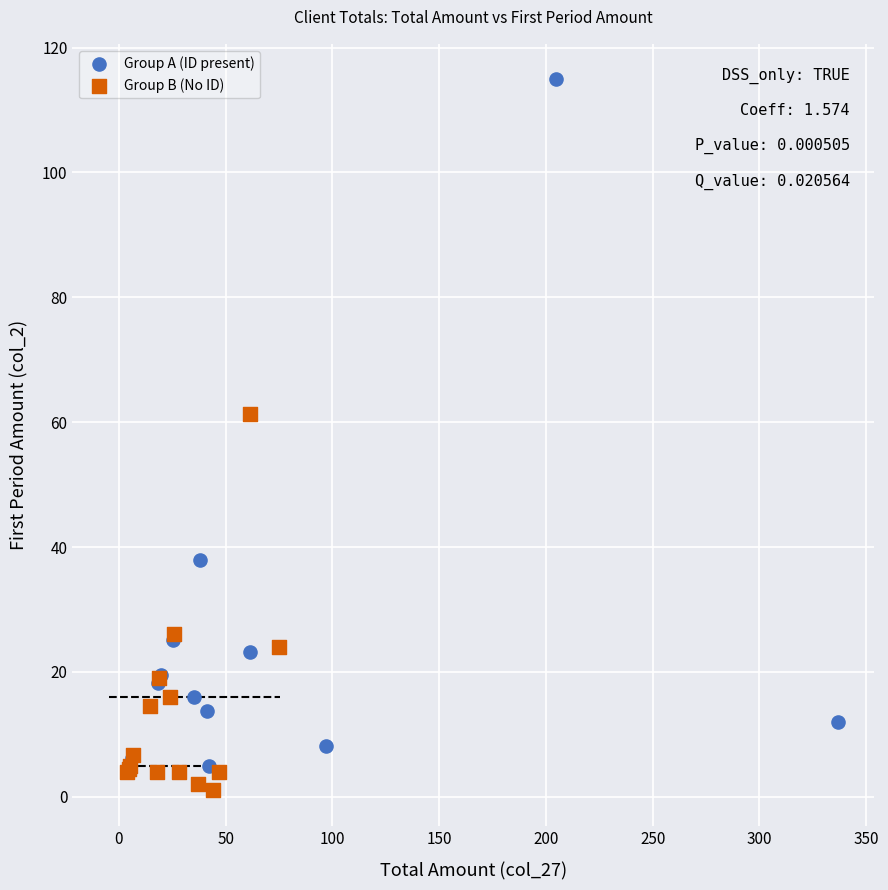

Which series has the largest Y range (max minus min)?

Group A (ID present)